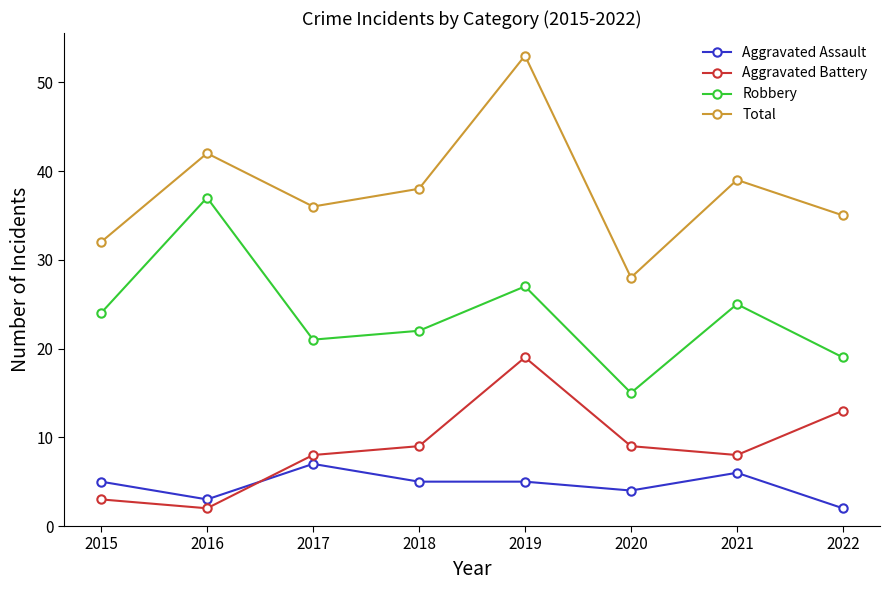

Reading right to left, transcribe all the data shown in this chart.

Aggravated Assault: 2022=2	2021=6	2020=4	2019=5	2018=5	2017=7	2016=3	2015=5
Aggravated Battery: 2022=13	2021=8	2020=9	2019=19	2018=9	2017=8	2016=2	2015=3
Robbery: 2022=19	2021=25	2020=15	2019=27	2018=22	2017=21	2016=37	2015=24
Total: 2022=35	2021=39	2020=28	2019=53	2018=38	2017=36	2016=42	2015=32